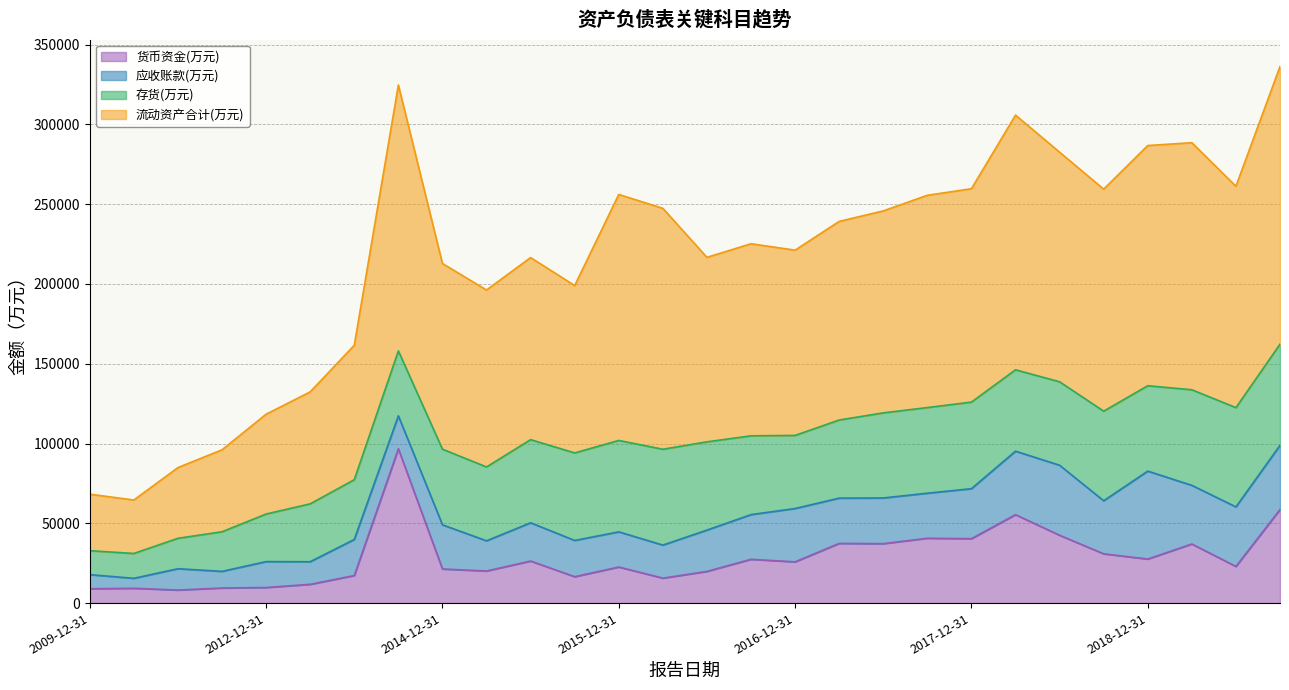

At which category is the sum across all series the highest?

2014-09-30